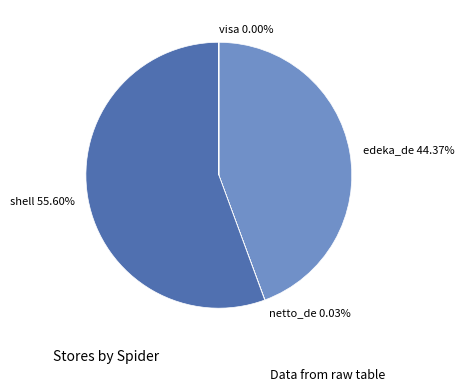

What is the smallest slice in the pie chart?

visa